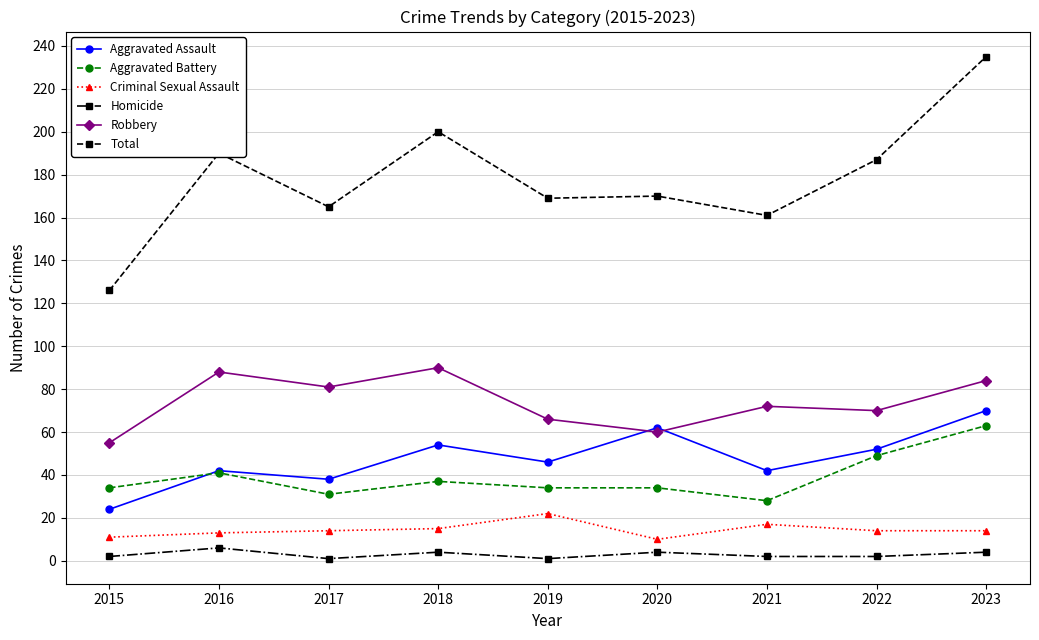

In Aggravated Assault, how many points are lower than both neighbors (excluding endpoints)?

3